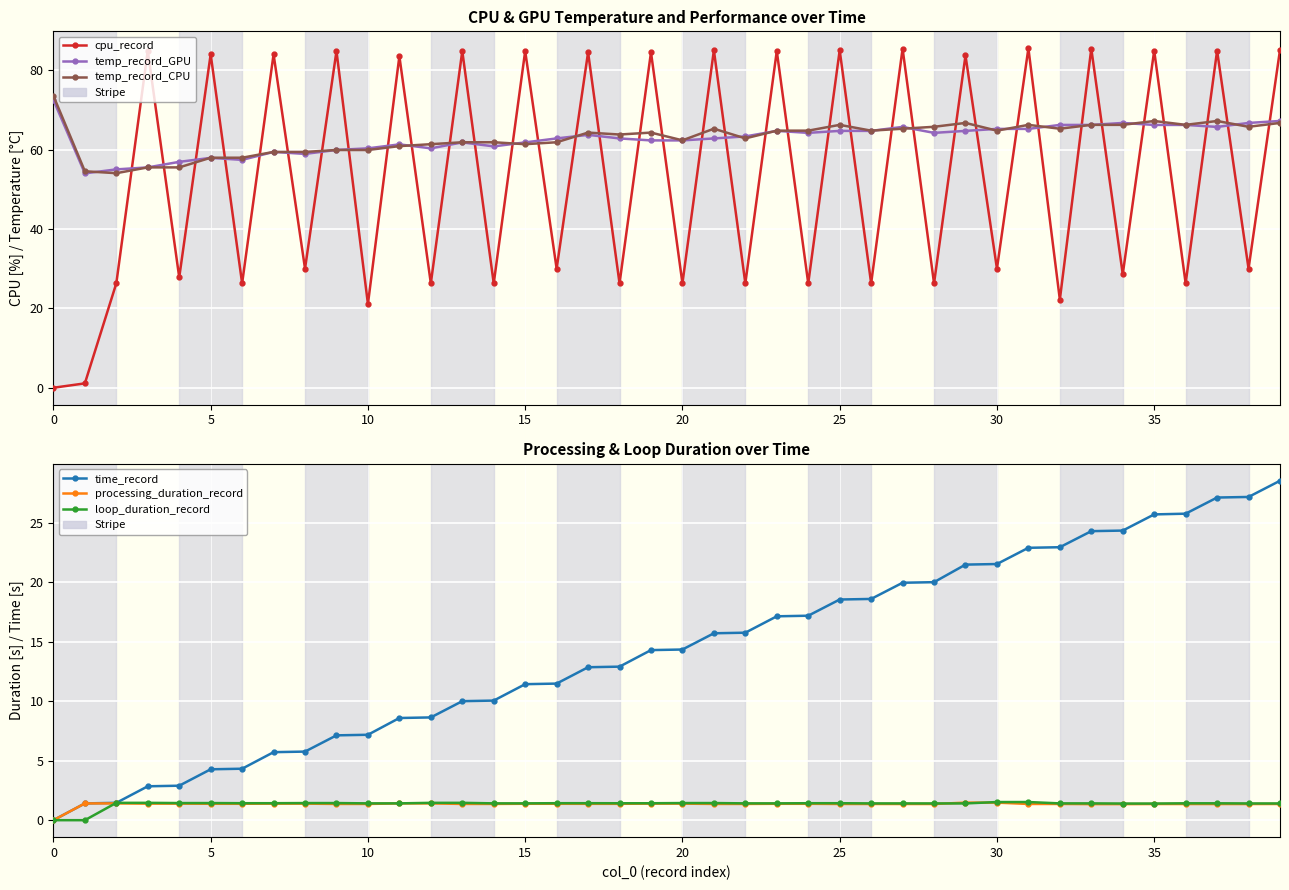

True or false: loop_duration_record and temp_record_GPU cross at least once.

False